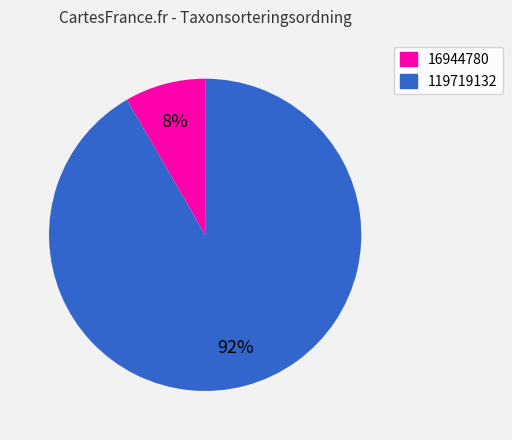

How many segments does this pie chart have?

2